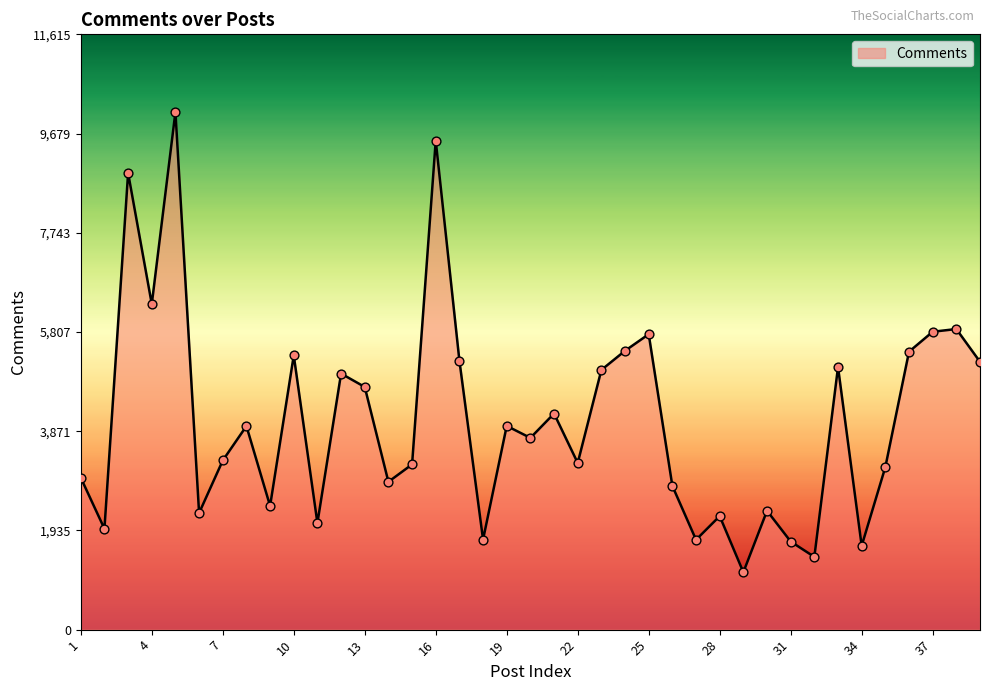

What is the difference between the maximum and minimum values?

8980